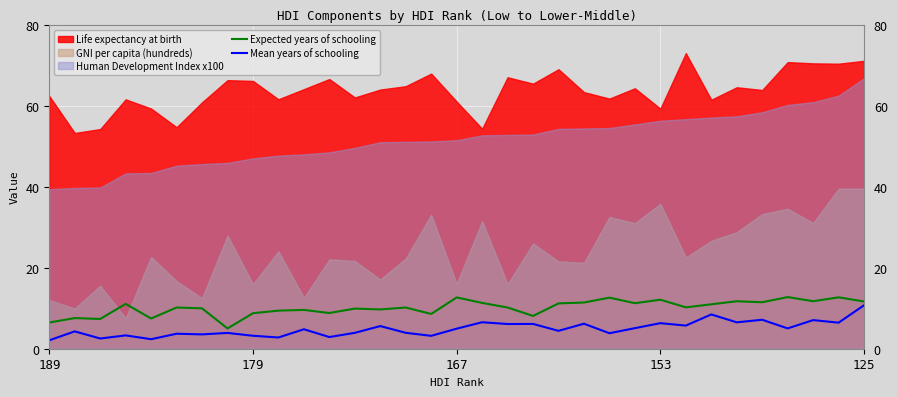

True or false: Expected years of schooling and Mean years of schooling cross at least once.

False